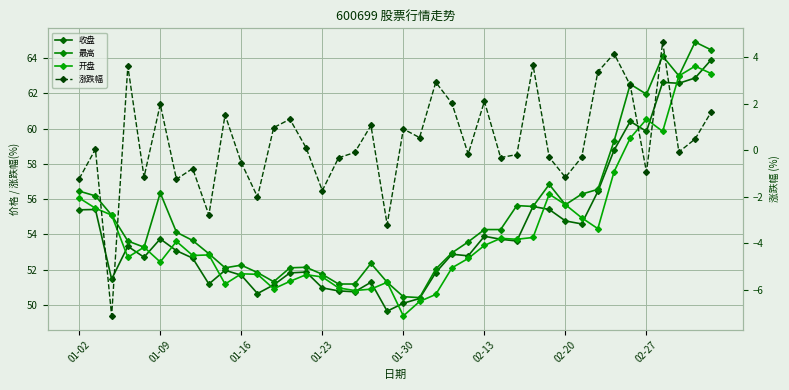

List the labels in order of 开盘 value, smallest first.

20, 21, 22, 17, 18, 12, 16, 9, 19, 13, 15, 14, 11, 10, 23, 02-13, 24, 01-23, 02-27, 8, 01-30, 25, 02-20, 27, 26, 28, 32, 31, 01-16, 01-09, 30, 01-02, 29, 33, 34, 36, 35, 37, 39, 38